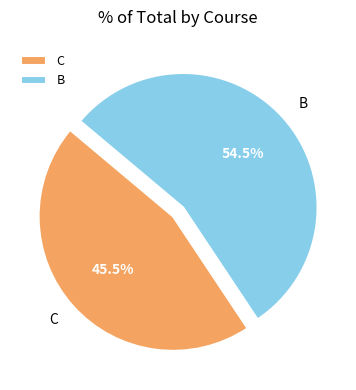

Combined, do B and C account for over 50%?

Yes